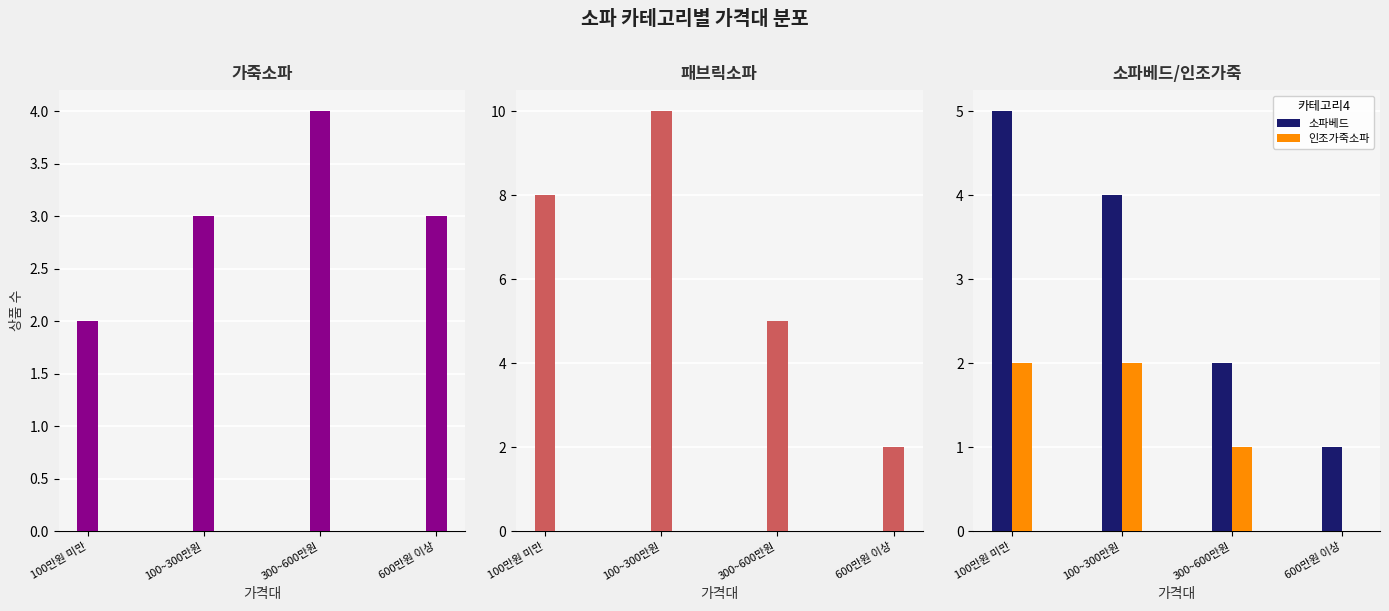

What is the approximate value of 패브릭소파 at 100~300만원?

10